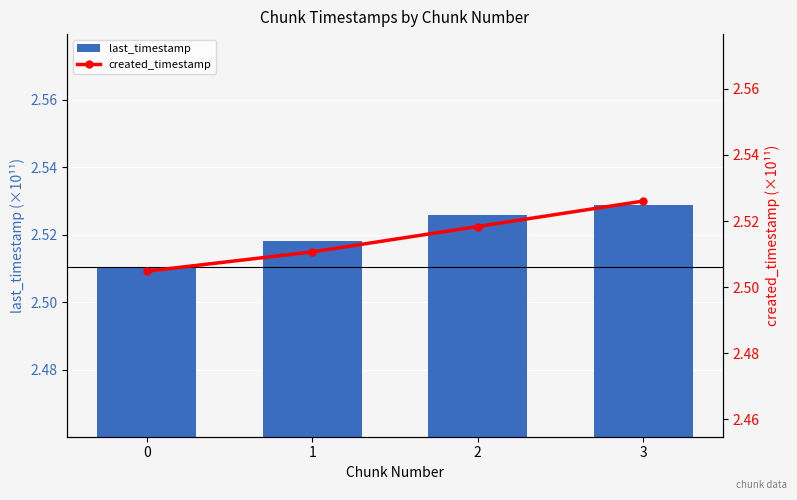

What is the value of the last_timestamp bar at the 2nd from the left?

2.5